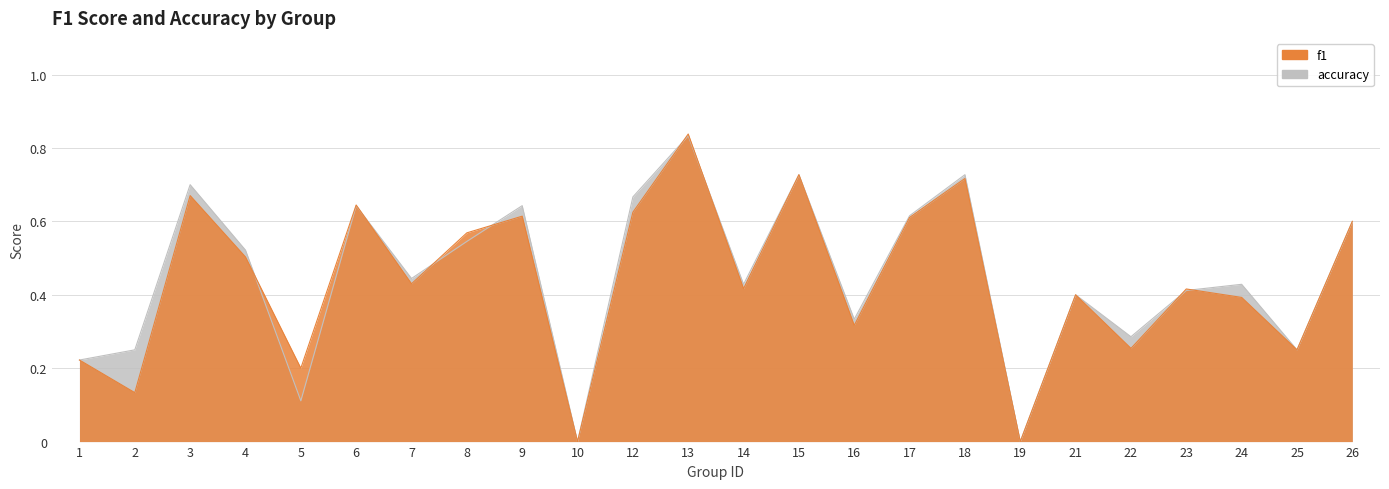

What is the average value of the accuracy series?

0.4